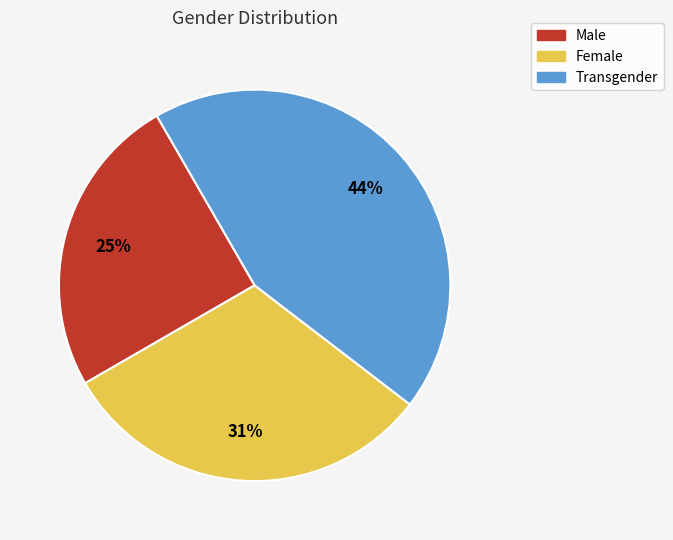

True or false: Transgender accounts for 44% of the total.

True